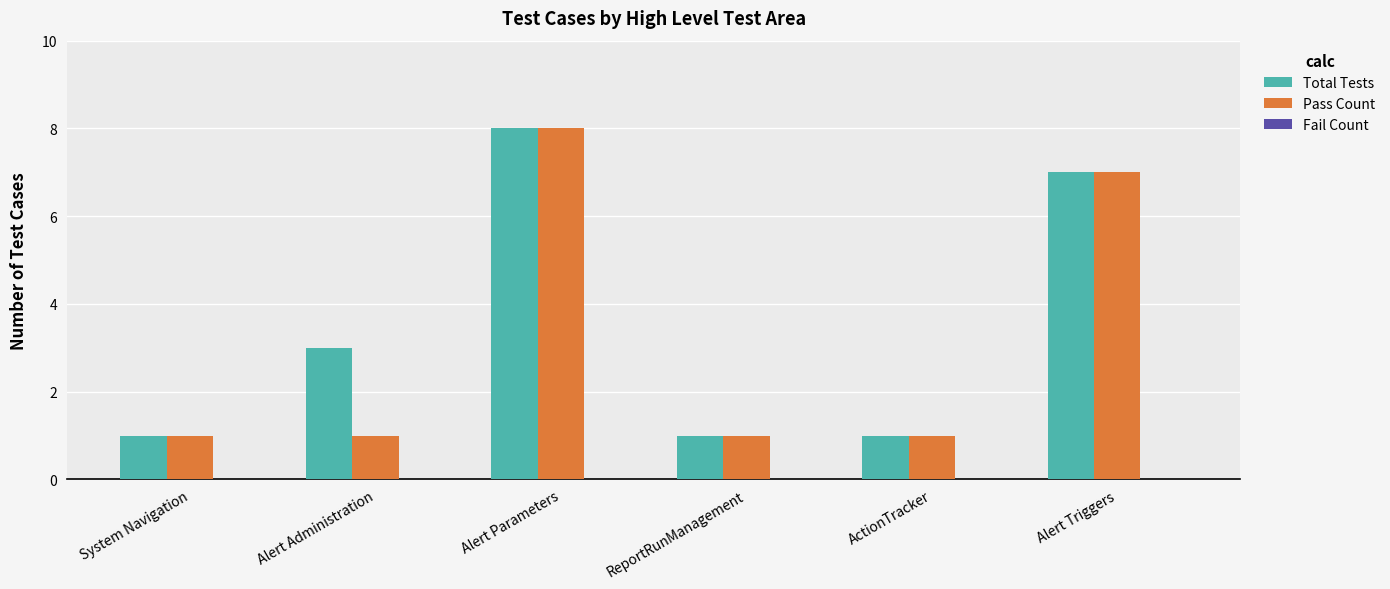

At which category does the chart reach its peak across all series?

Alert Parameters